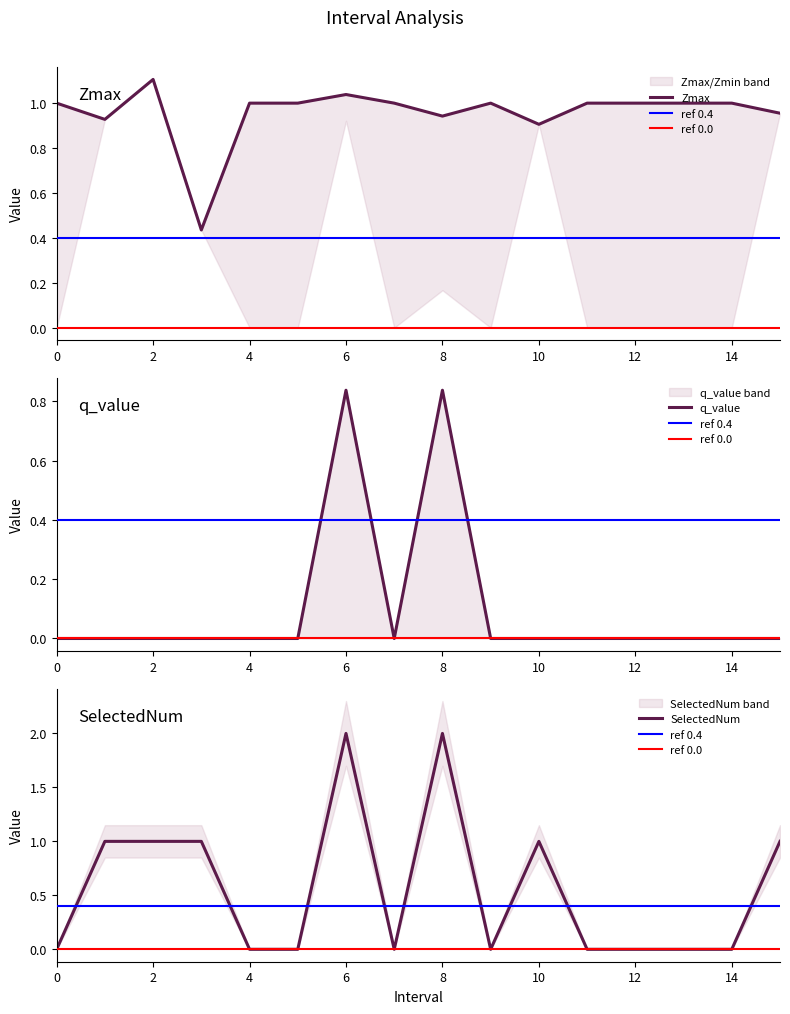

Rank the categories by SelectedNum value from lowest to highest.

0, 4, 5, 7, 9, 11, 12, 13, 14, 1.0, 2.0, 3.0, 10.0, 15.0, 6.0, 8.0